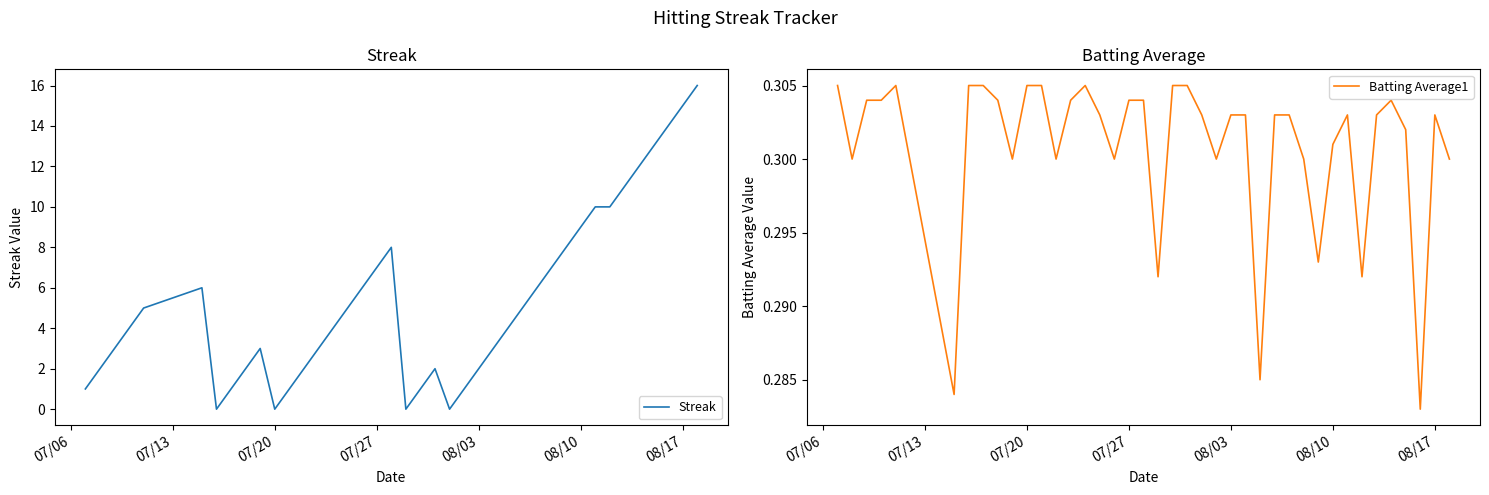

True or false: Streak and Batting Average1 cross at least once.

True